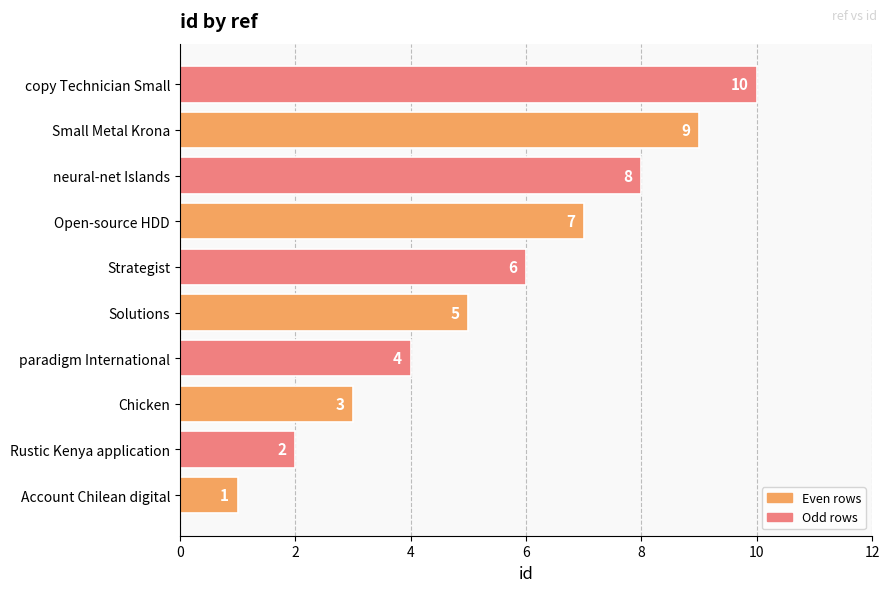

True or false: the data shows 14 at neural-net Islands.

False